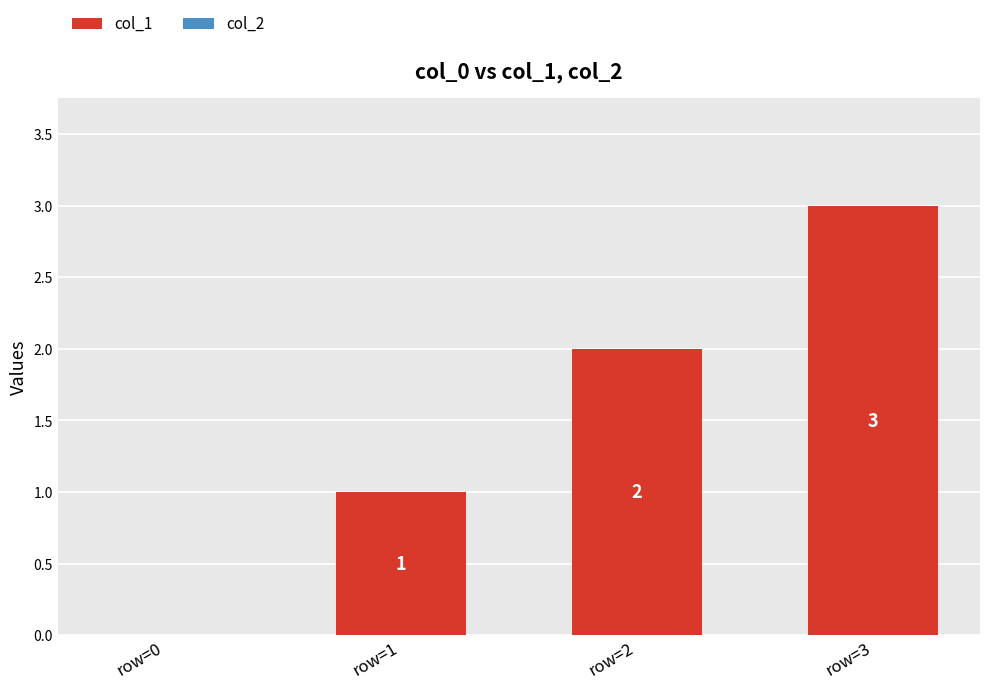

Which category has the highest value across all series?

row=3